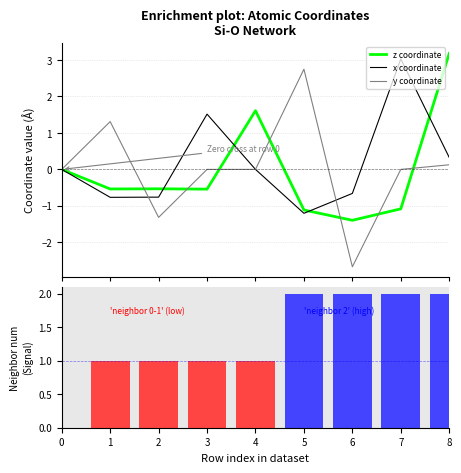

Rank the categories by z coordinate value from highest to lowest.

8, 4, 0, 2, 1, 3, 7, 5, 6